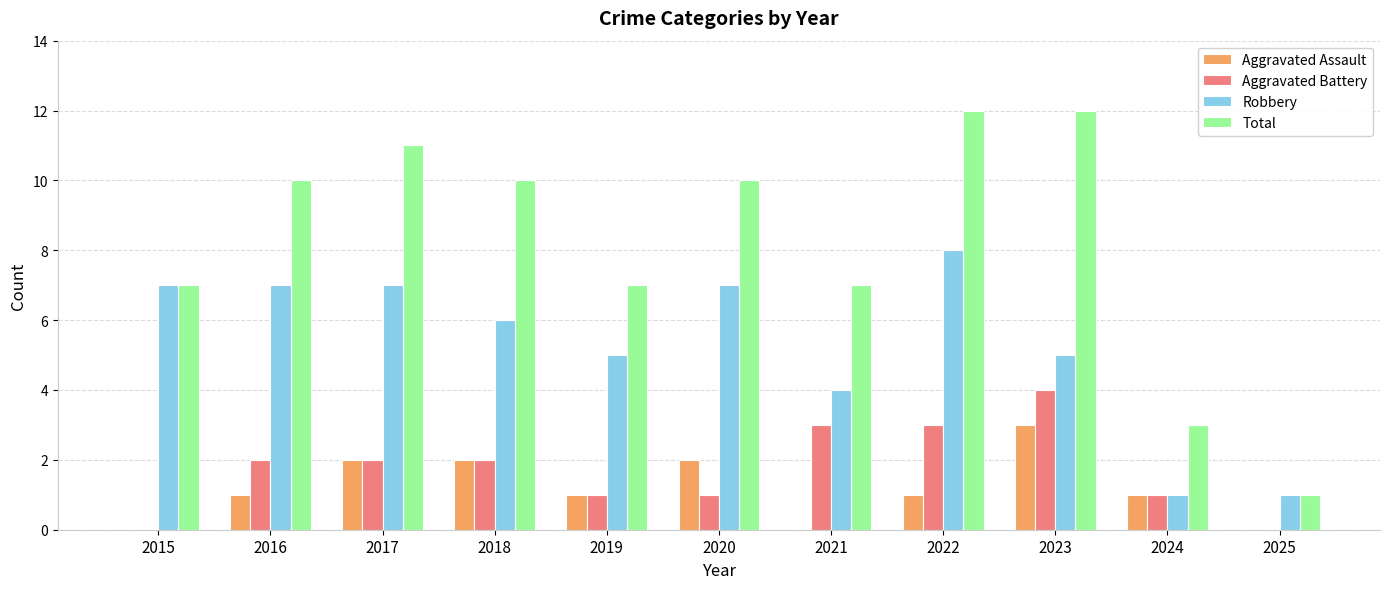

Is it true that Robbery equals 3 at 2016?

False